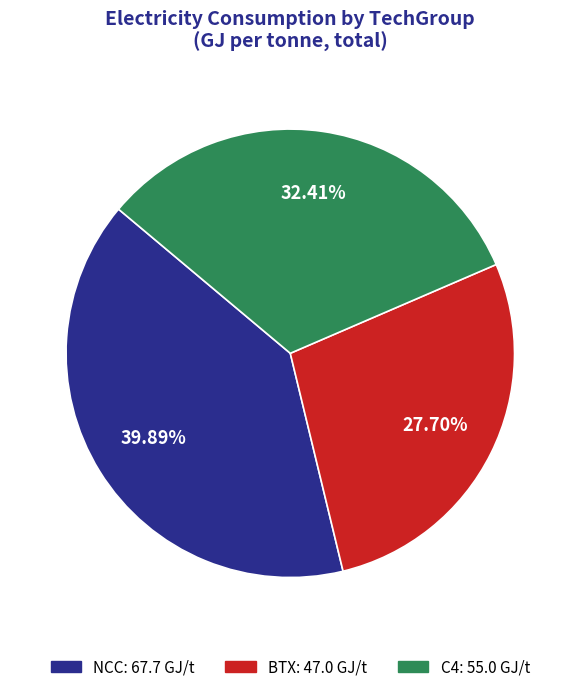

Is the sum of BTX and NCC greater than half?

Yes